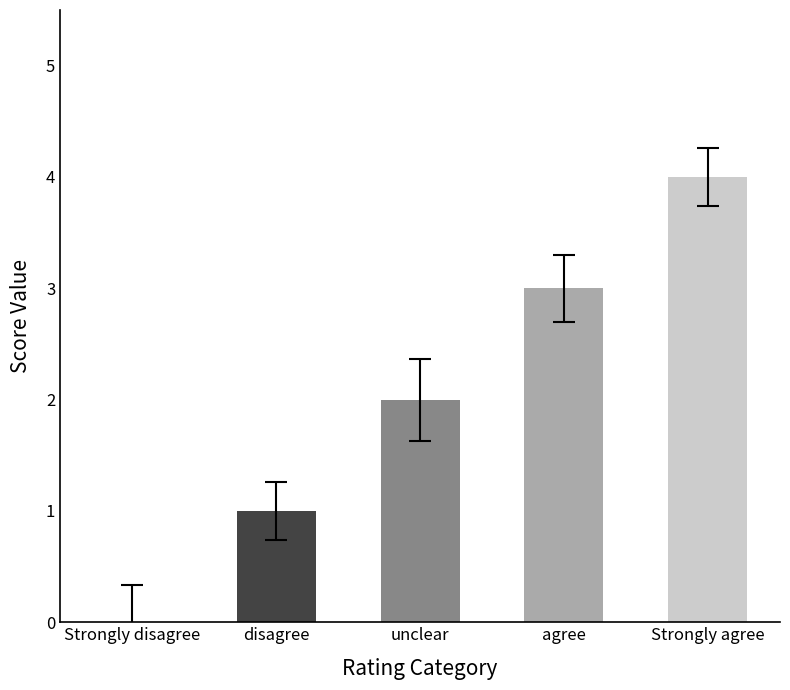

The chart shows a value of 4 at Strongly agree. True or false?

True